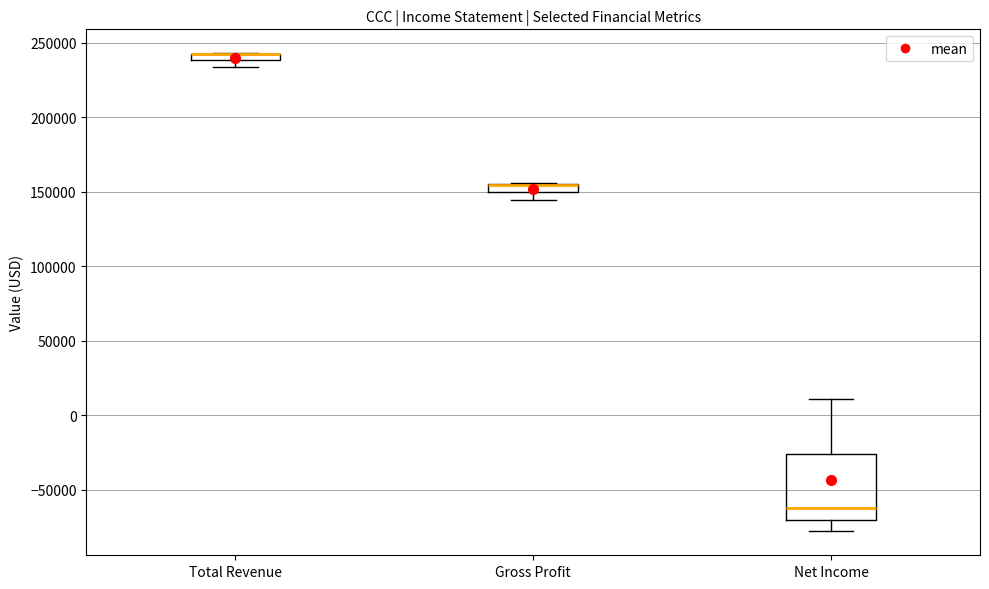

Where is the upper edge of the box for Gross Profit on the y-axis? The values are not printed on the chart, so give them approximately, as read against the axis.

155000